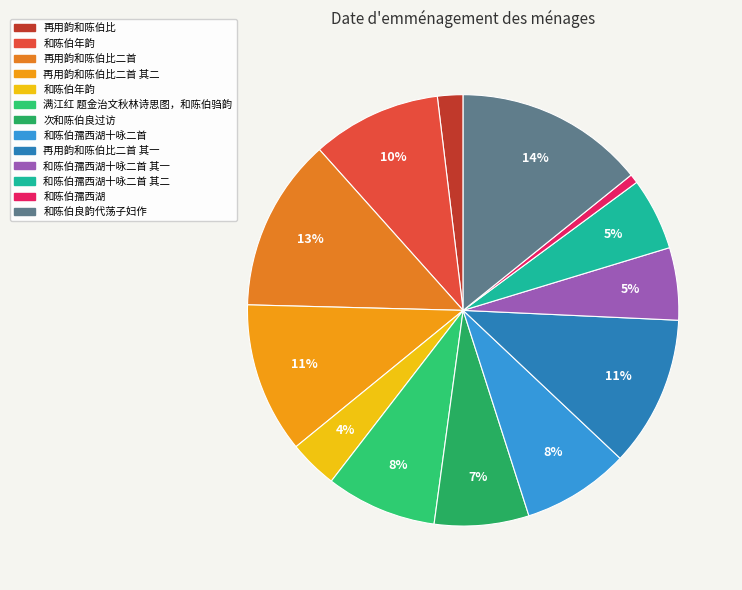

Which category has the biggest portion of the pie?

和陈伯良韵代荡子妇作